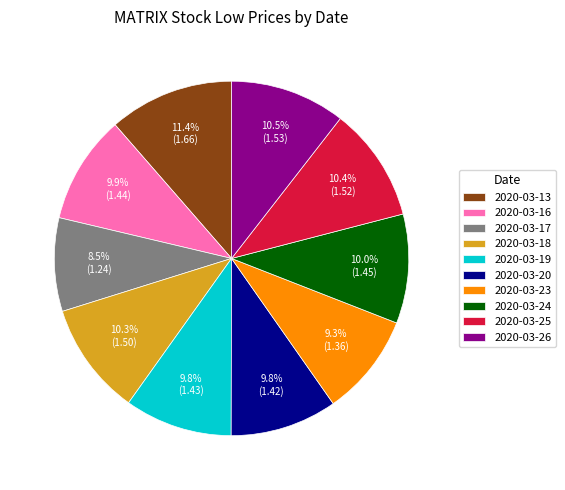

What portion of the pie excludes 2020-03-13?

88.6%